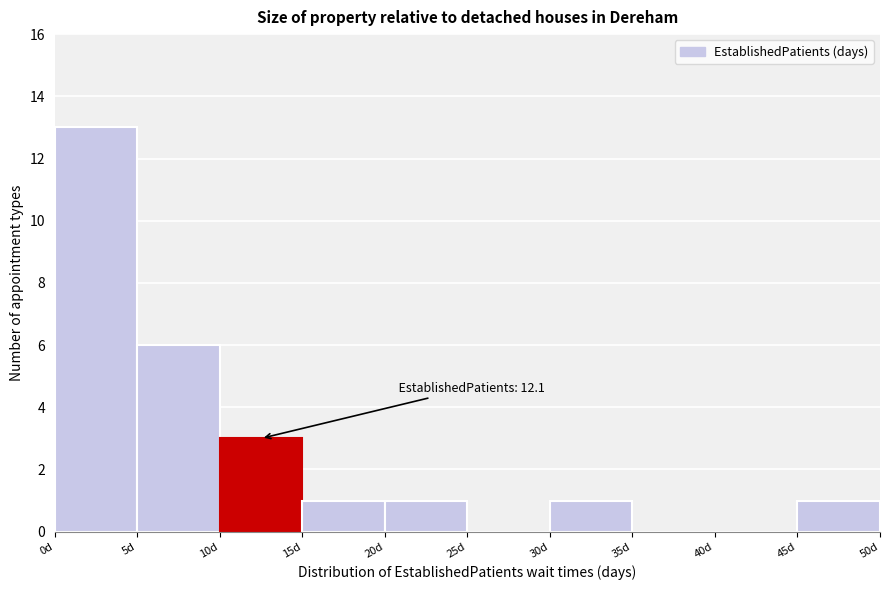

Over which range of the x-axis is the bar tallest?

0 to 5